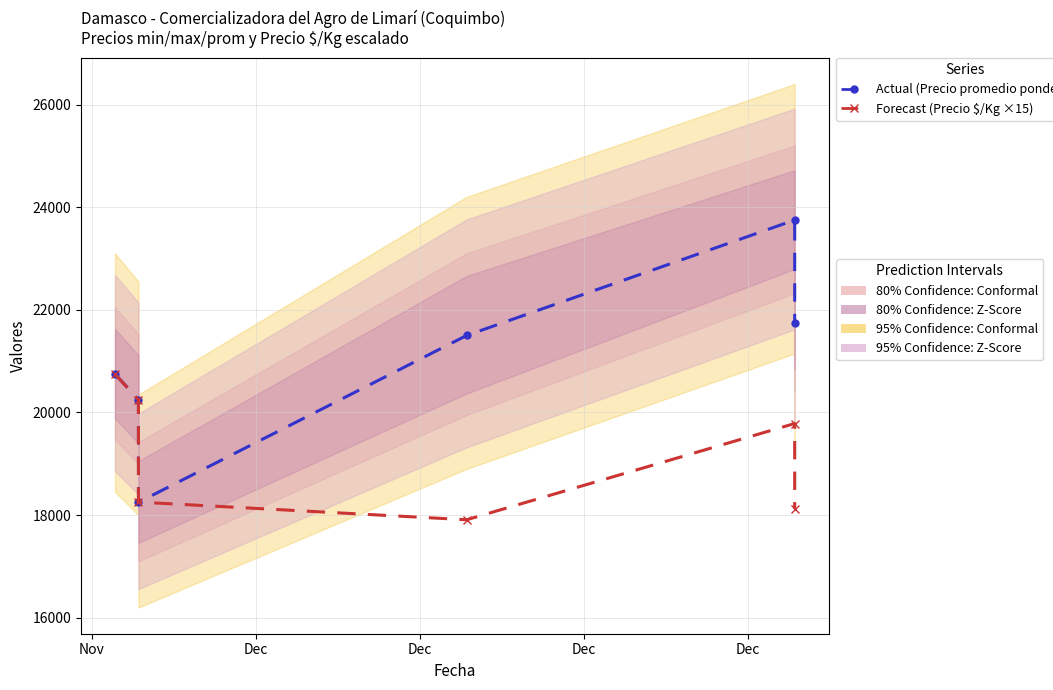

Rank the series by their average value, from highest to lowest.

Actual (Precio promedio ponderado), Forecast (Precio $/Kg ×15)